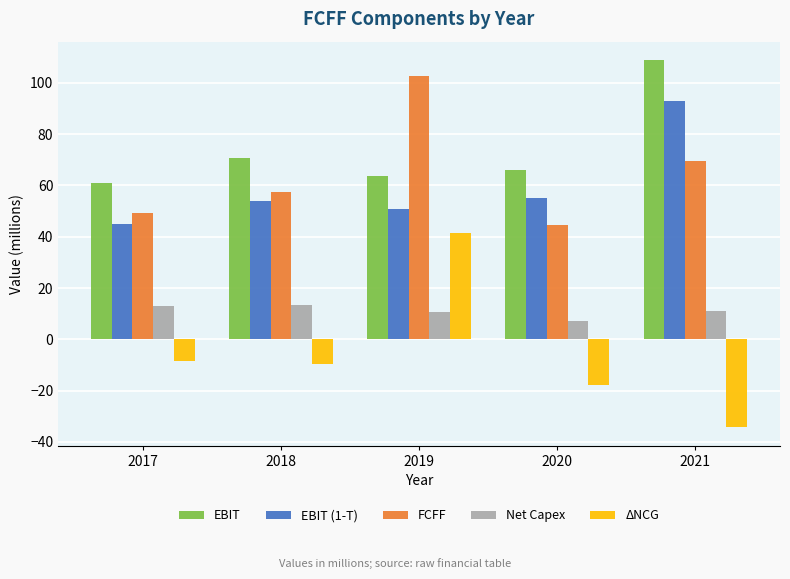

How many series are shown in this chart?

5